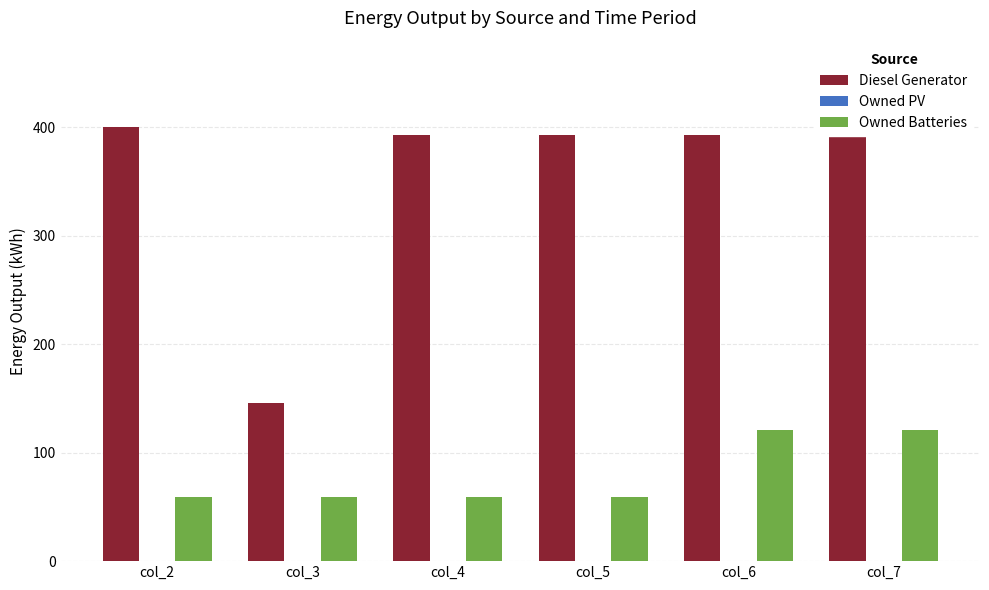

What is the maximum value for Diesel Generator?

400.0